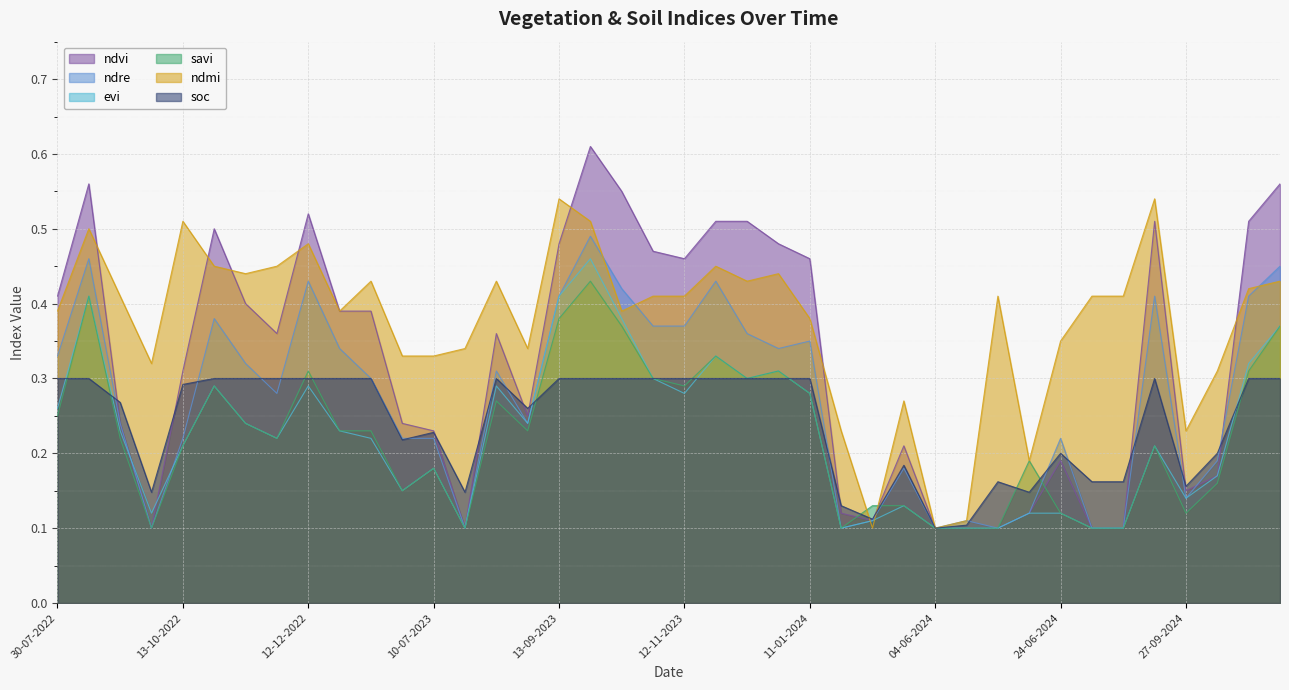

What is the maximum value for evi?

0.5